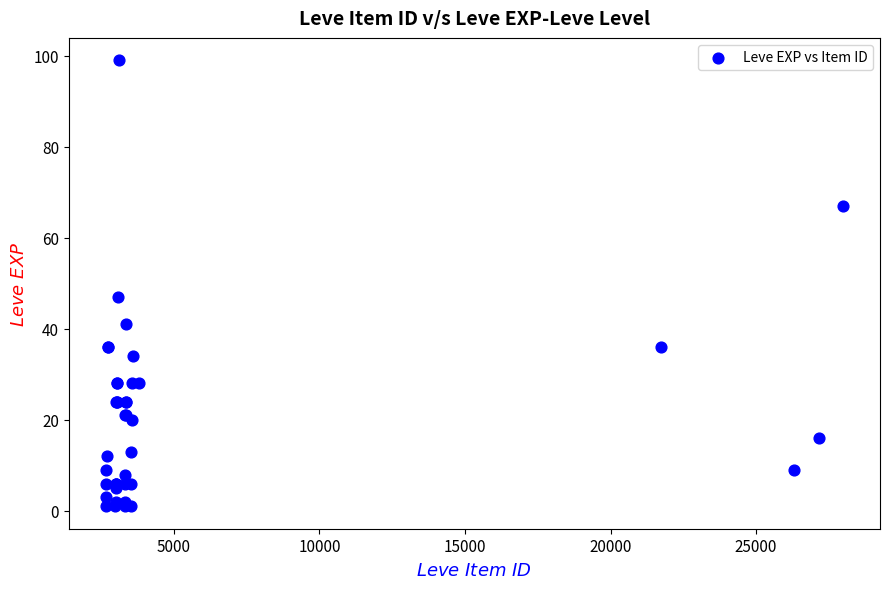

What Y value in the scatter plot is closest to 50?

47